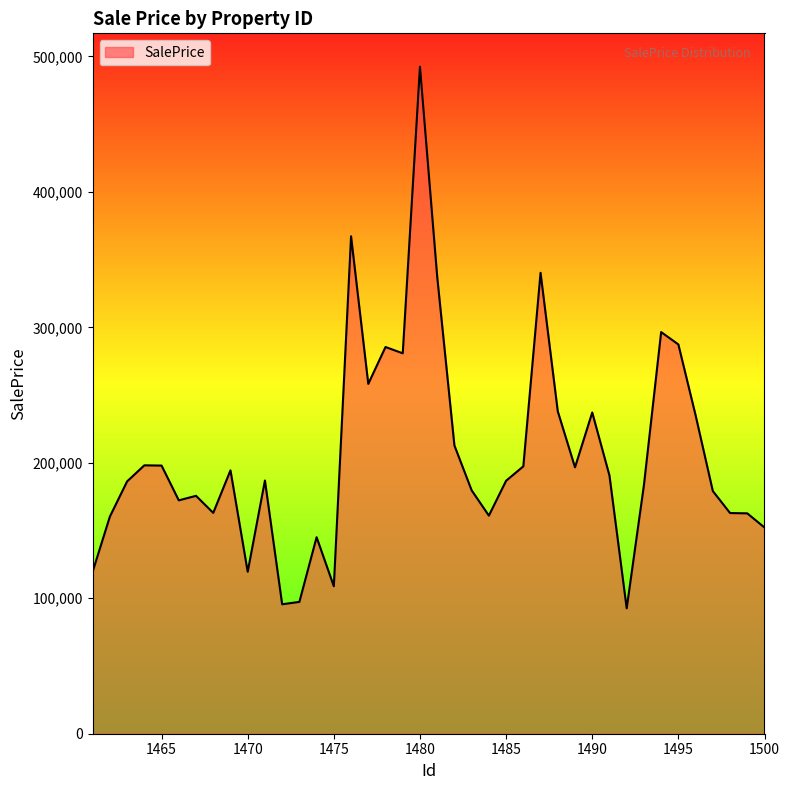

What is the difference between the maximum and minimum values?

399820.5